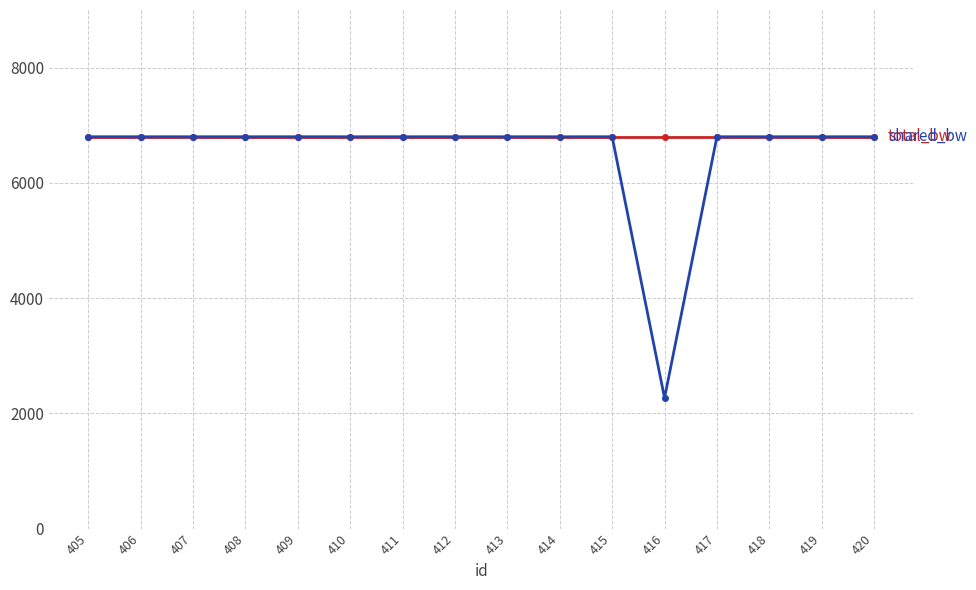

What is the maximum value shown in the chart?

6800.0